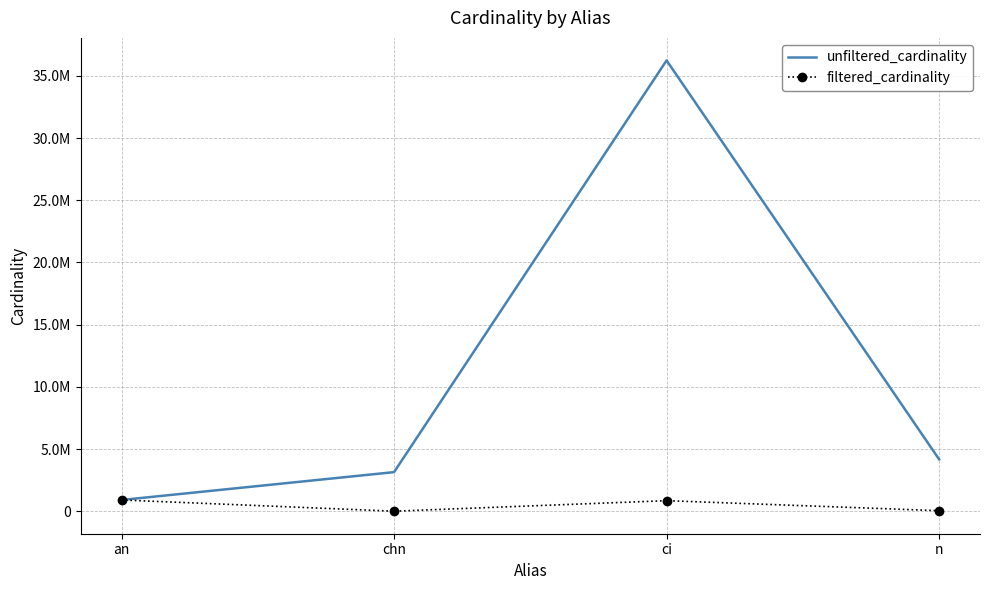

What is the label of the 1st point from the right?

n